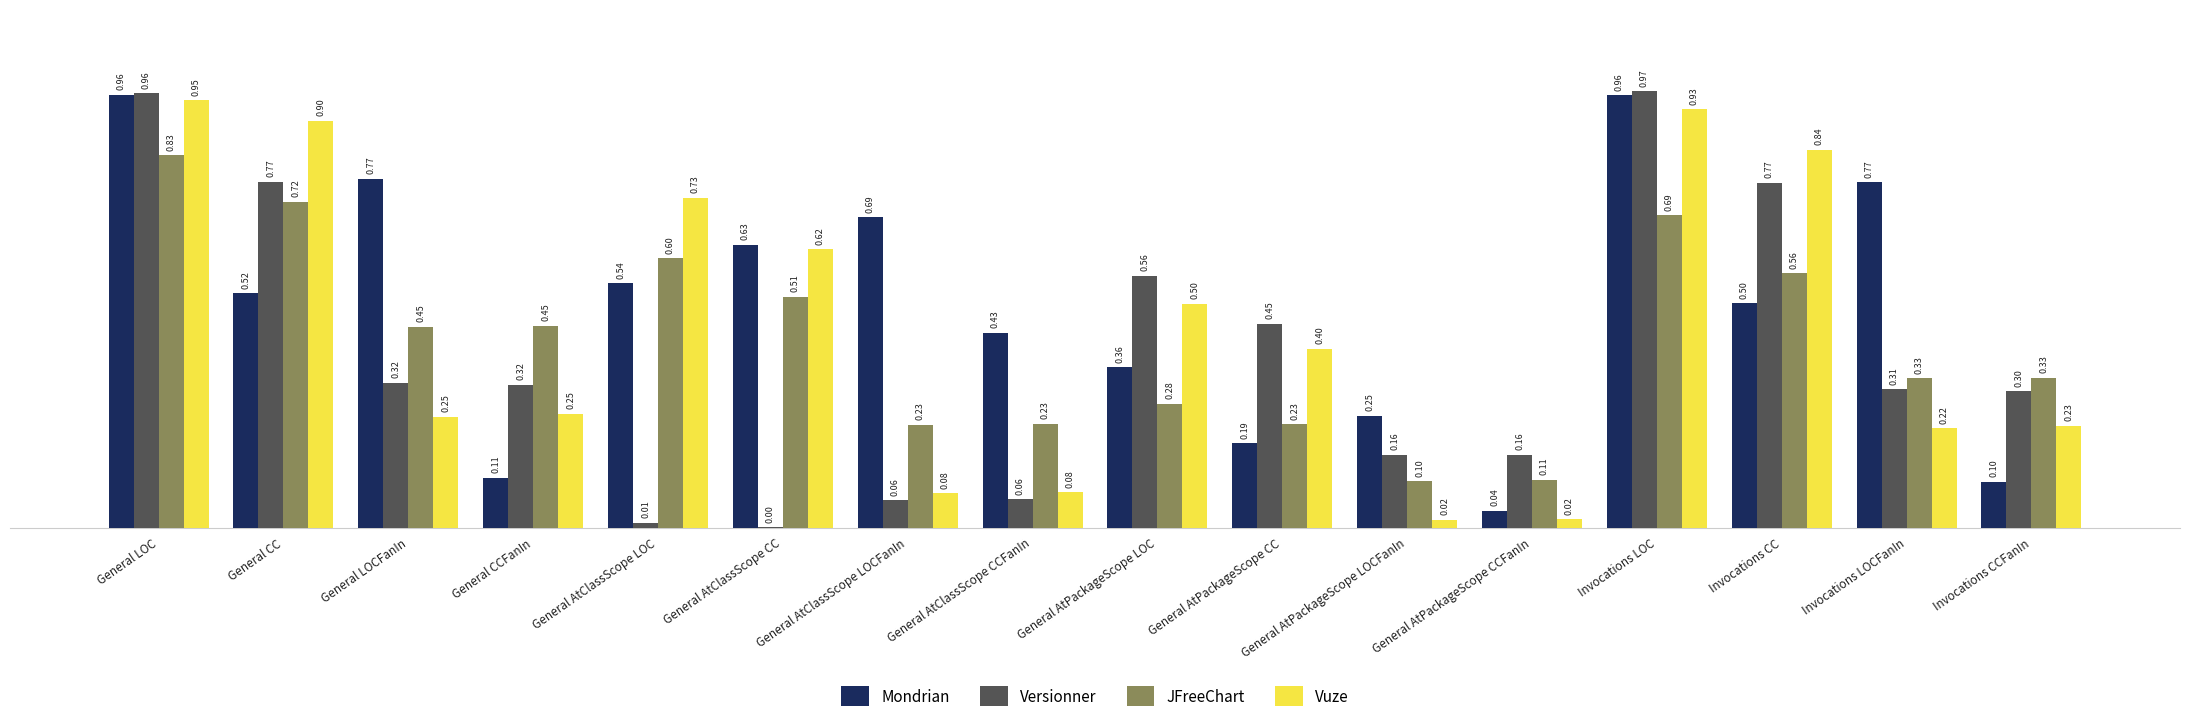

How many groups of bars are there?

16